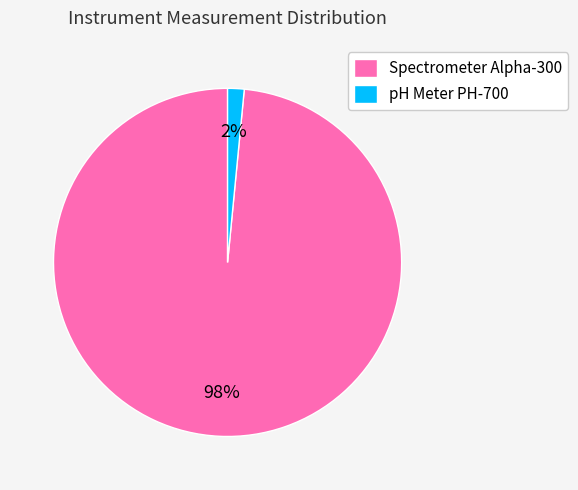

To the nearest percent, what is the combined percentage of pH Meter PH-700 and Spectrometer Alpha-300?

100%